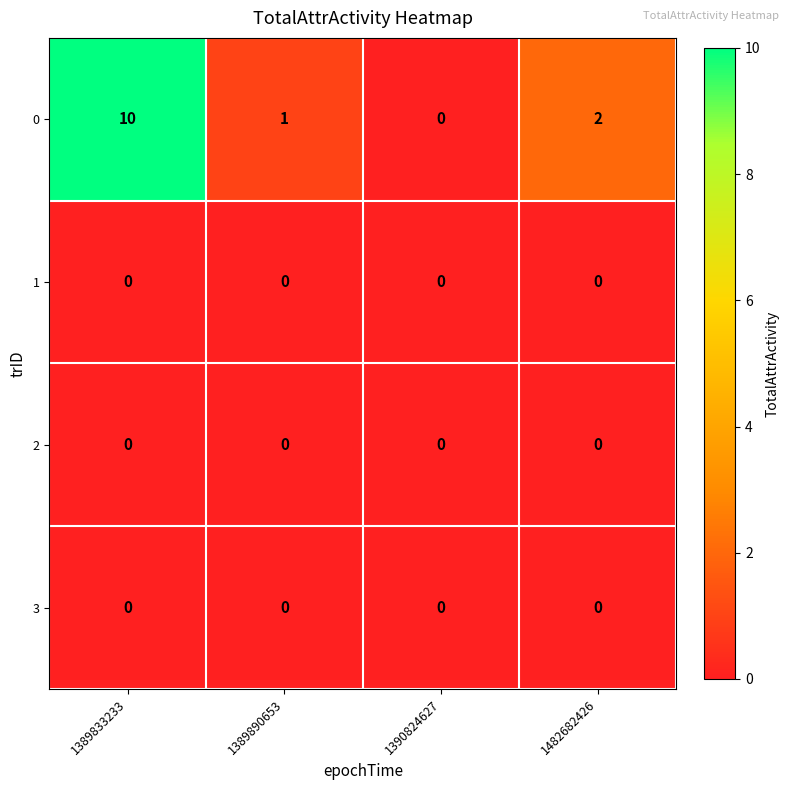

Reading left to right, transcribe all the data shown in this chart.

0: 10	1	0	2
1: 0	0	0	0
2: 0	0	0	0
3: 0	0	0	0